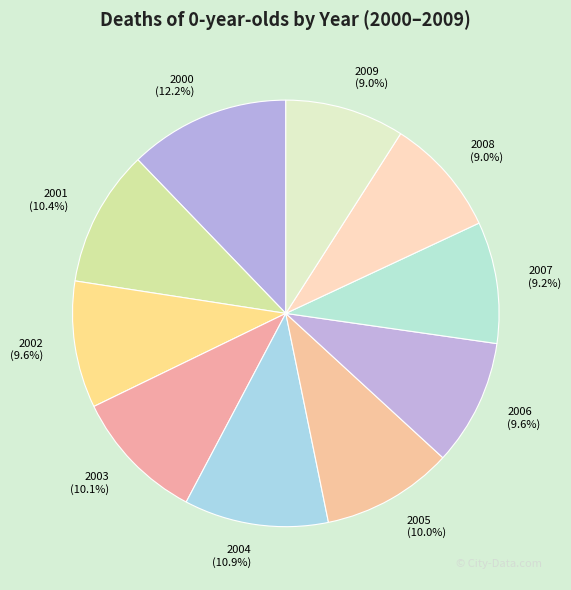

What is the largest slice in the pie chart?

2000